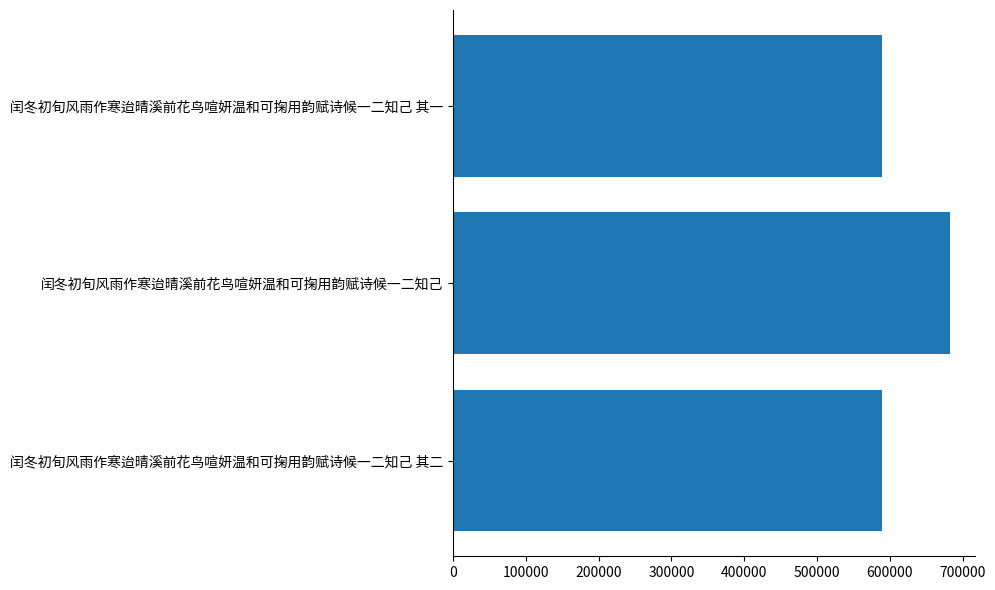

What is the sum of all values?

1860644